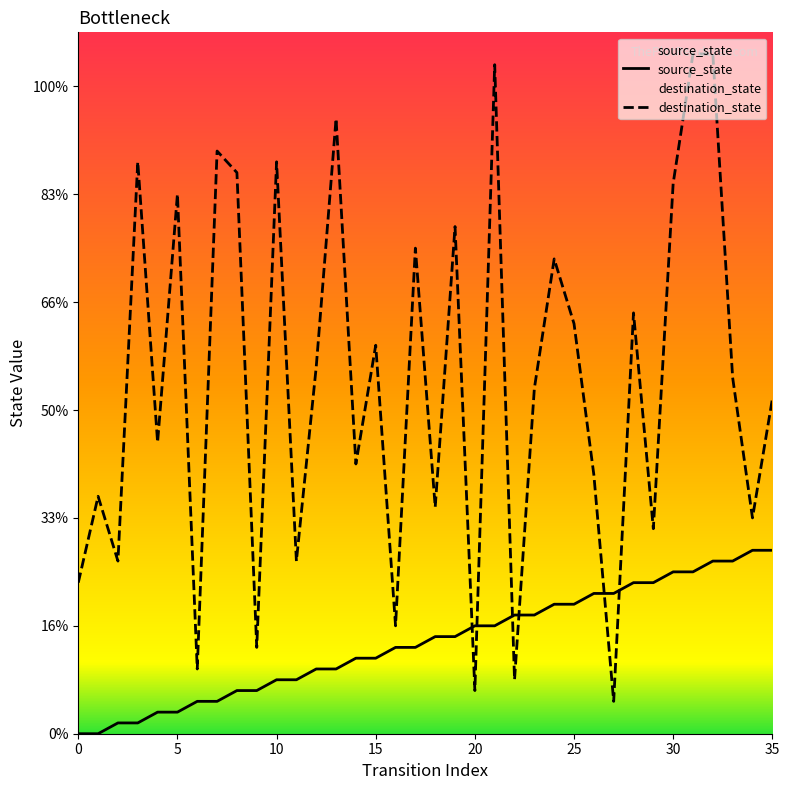

True or false: destination_state has more than 2 interior local peaks.

True